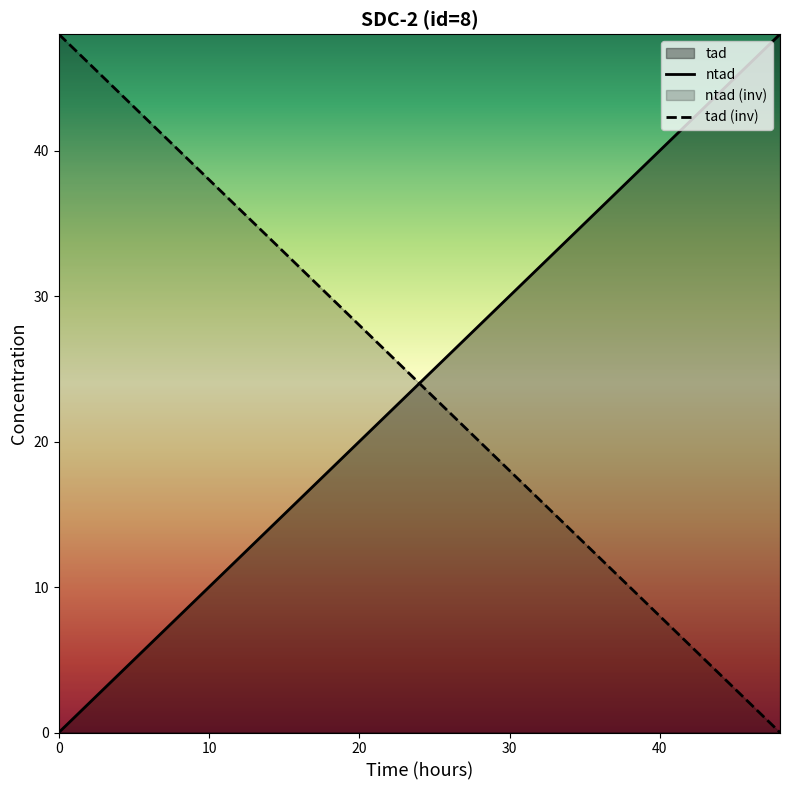

Reading left to right, transcribe all the data shown in this chart.

ntad: 0.0	0.5	1.0	2.0	3.0	4.0	6.0	8.0	10.0	12.0	18.0	24.0	36.0	48.0
tad (inv): 48.0	47.5	47.0	46.0	45.0	44.0	42.0	40.0	38.0	36.0	30.0	24.0	12.0	0.0